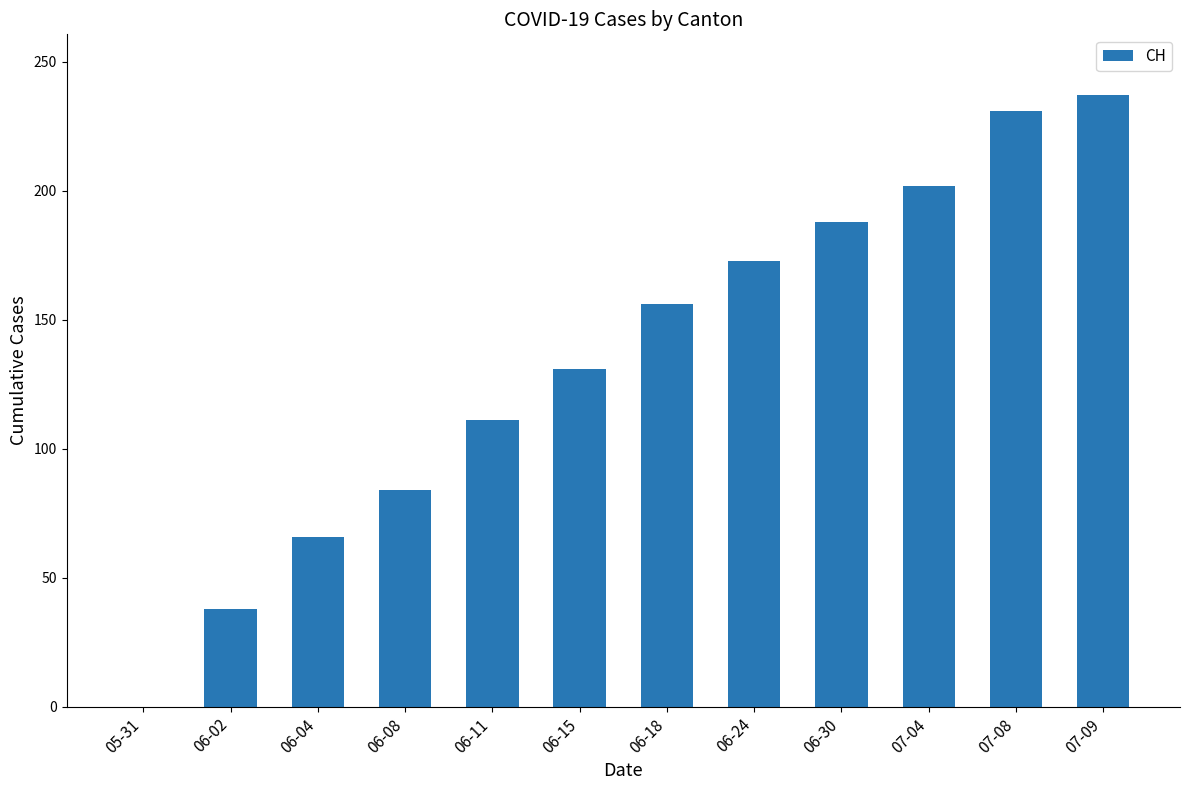

Reading left to right, transcribe all the data shown in this chart.

05-31=0	06-02=38	06-04=66	06-08=84	06-11=111	06-15=131	06-18=156	06-24=173	06-30=188	07-04=202	07-08=231	07-09=237